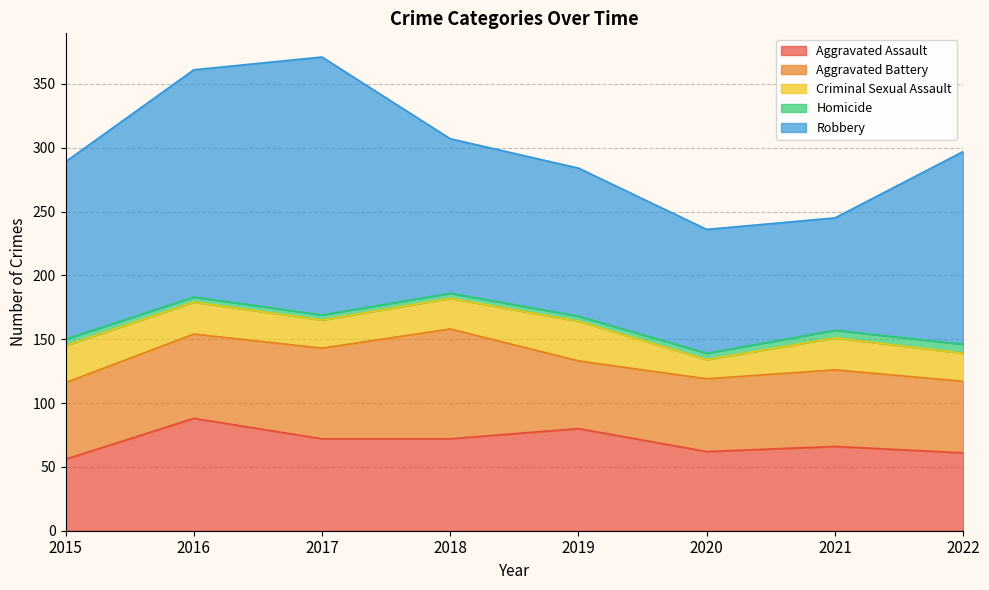

At which label is Aggravated Assault closest to 72?

2017